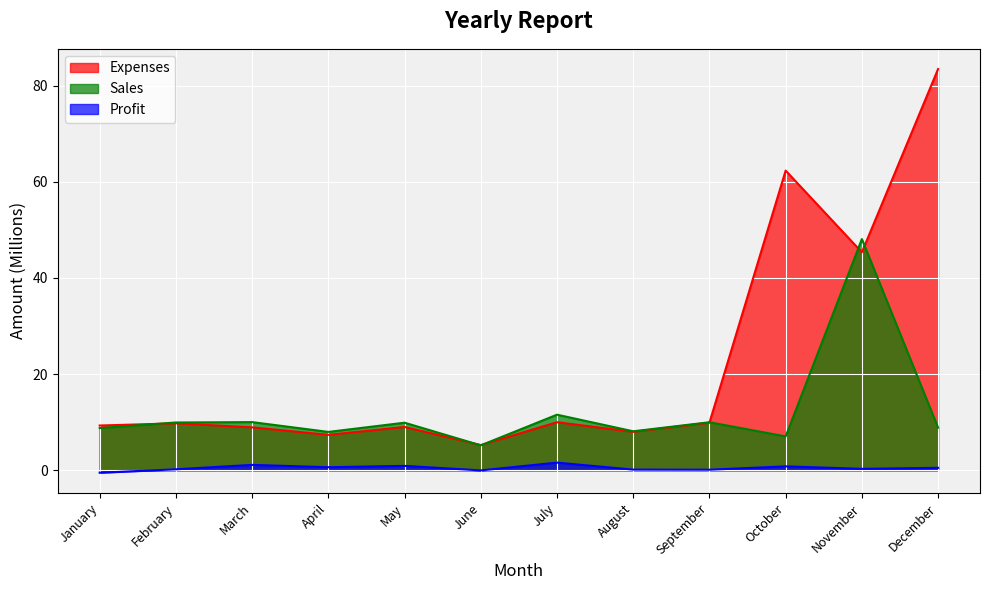

The Profit series shows 0.7 at July. True or false?

False